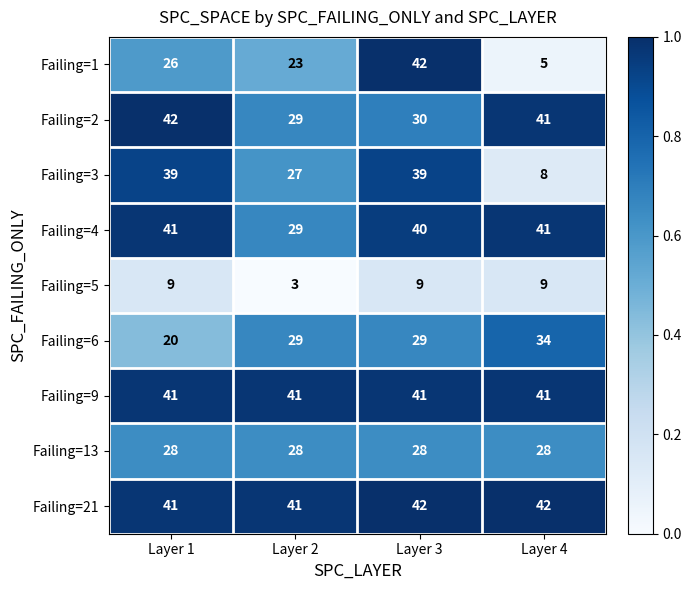

Which category has the lowest value across all series?

Layer 2